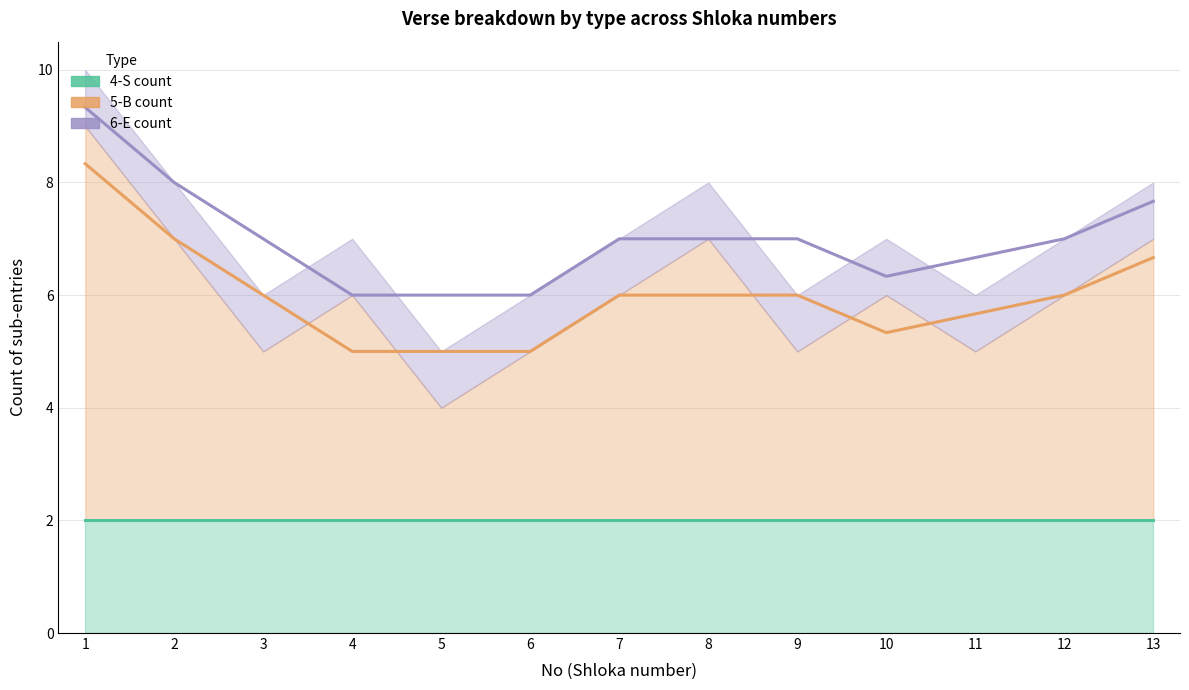

What is the spread (max minus min) of values at 3?

5.0